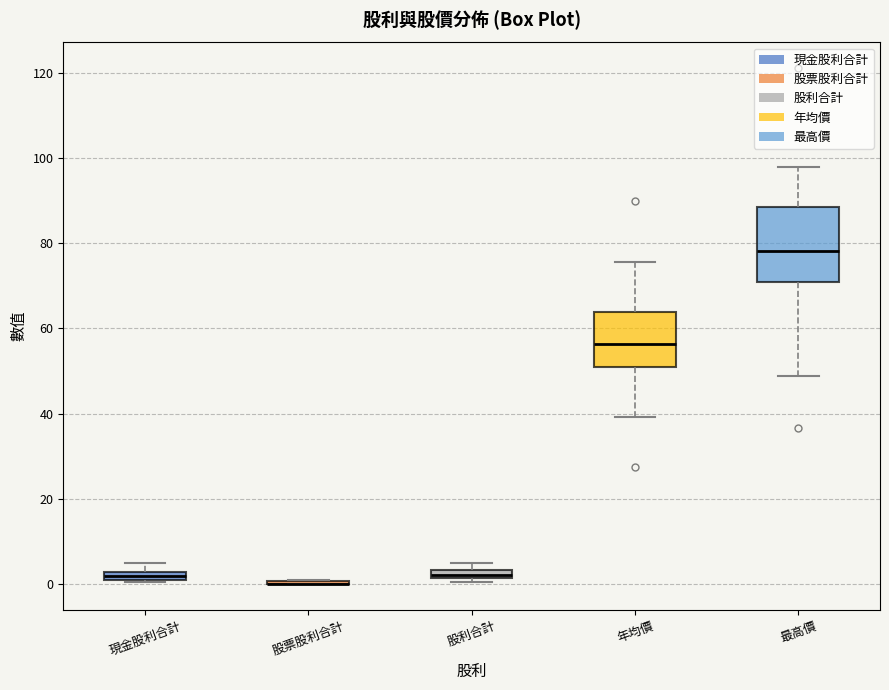

Where does the lower whisker of the box for 最高價 end on the y-axis? The values are not printed on the chart, so give them approximately, as read against the axis.

48